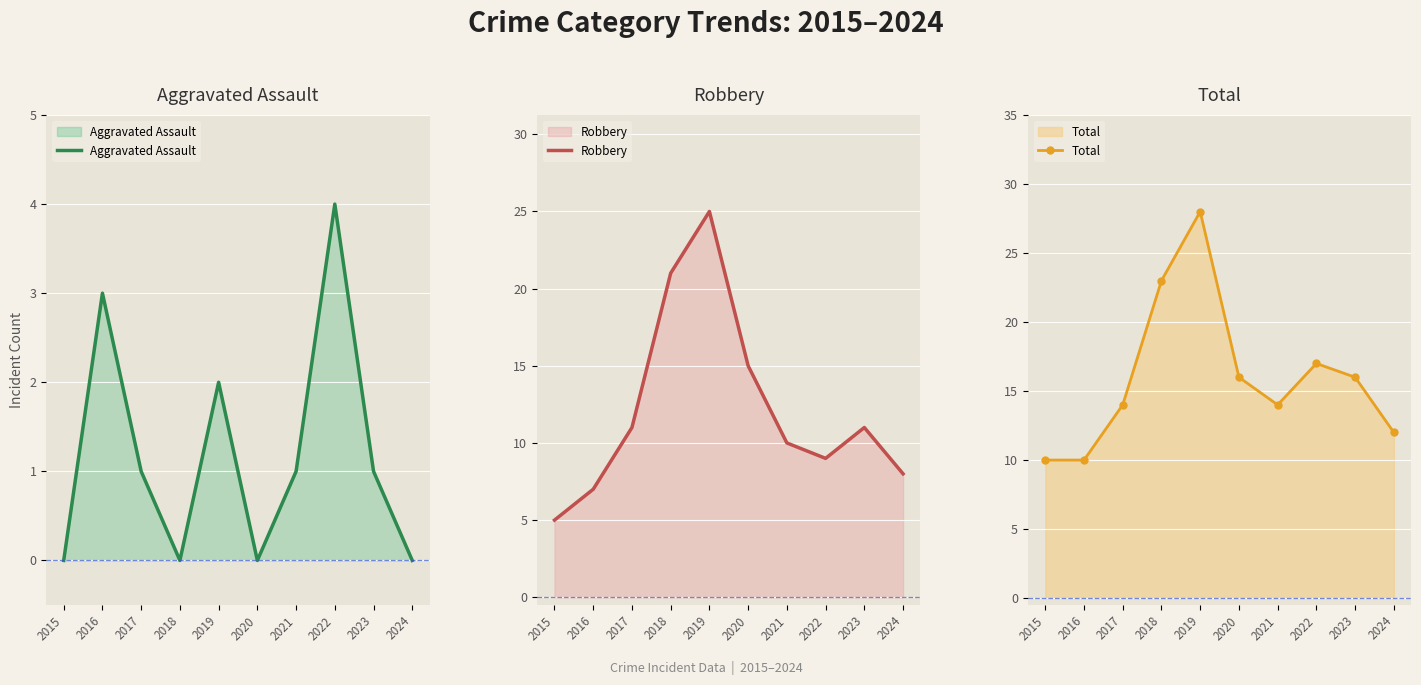

Count the number of data series in this chart.

3